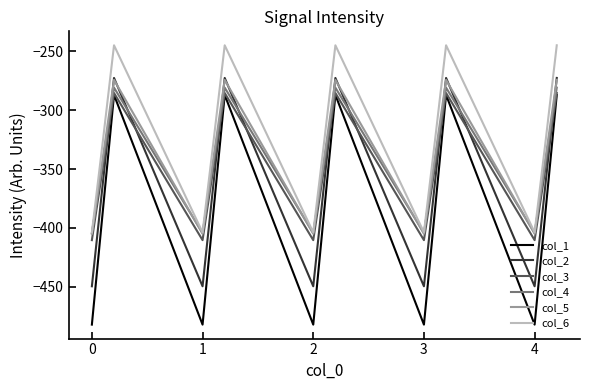

True or false: col_5 and col_3 intersect in this chart.

False